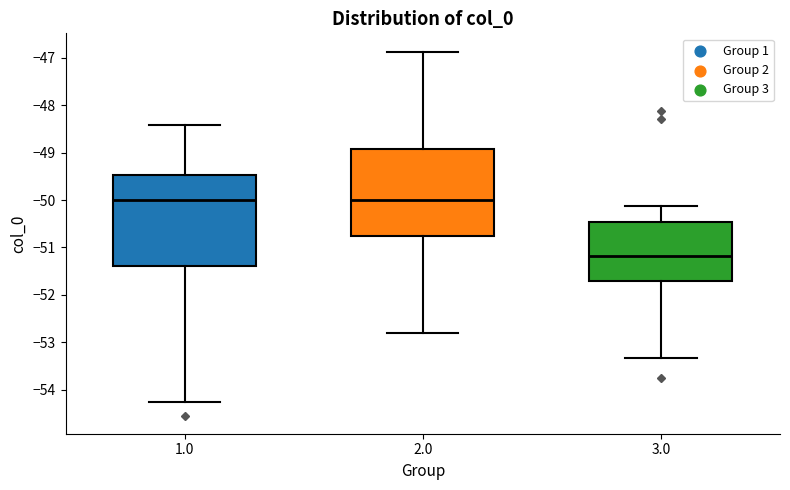

Where is the lower edge of the box at x = 3.0 on the y-axis? The values are not printed on the chart, so give them approximately, as read against the axis.

-51.7